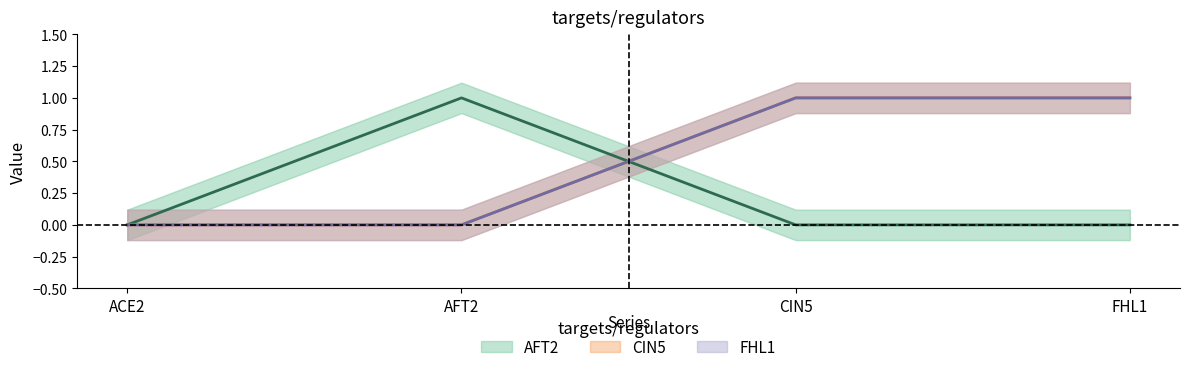

Which series has the widest spread of values?

AFT2